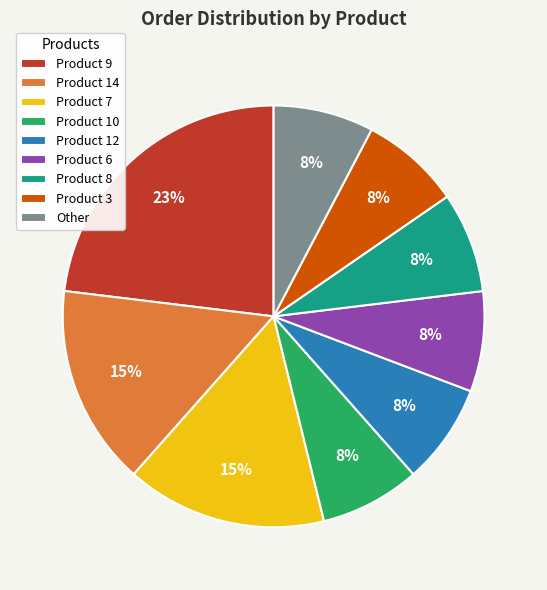

What is the largest slice in the pie chart?

Product 9